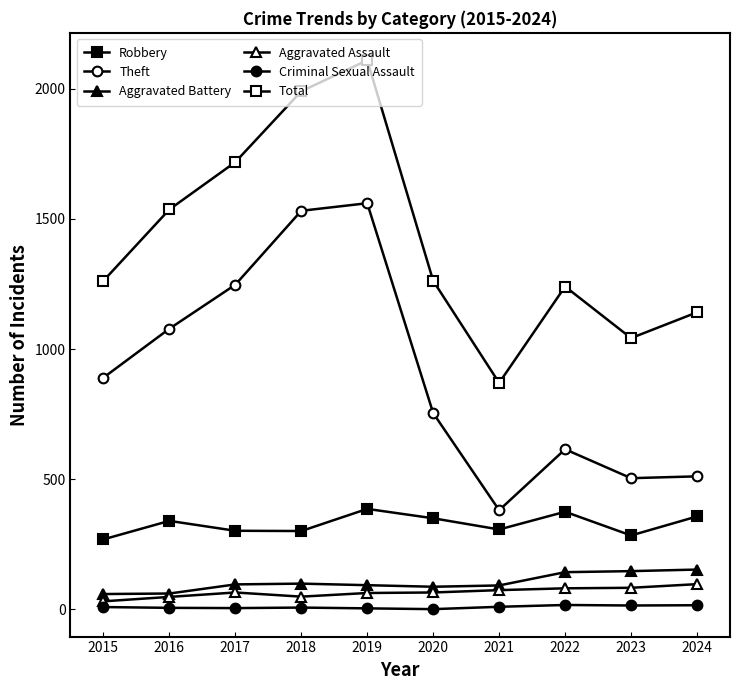

Reading right to left, list all the values displayed in this chart.

Robbery: 357	284	375	307	350	386	301	302	340	269
Theft: 511	504	615	381	754	1560	1531	1247	1078	890
Aggravated Battery: 153	147	143	92	87	93	99	96	61	59
Aggravated Assault: 97	83	81	74	65	63	49	65	48	31
Criminal Sexual Assault: 16	15	17	10	1	4	7	5	6	9
Total: 1141	1042	1240	870	1262	2109	1990	1718	1536	1262